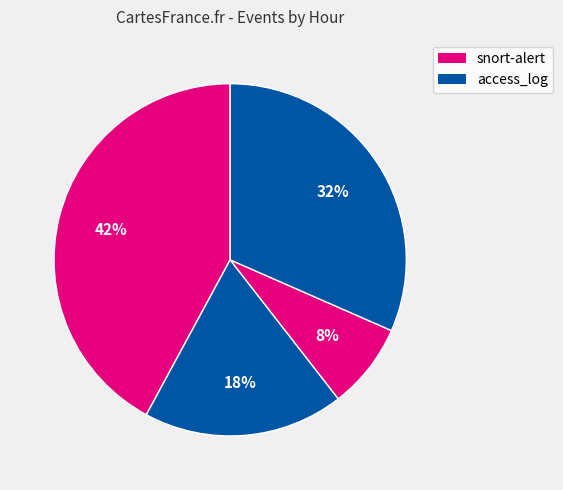

Count the number of slices in the pie.

4